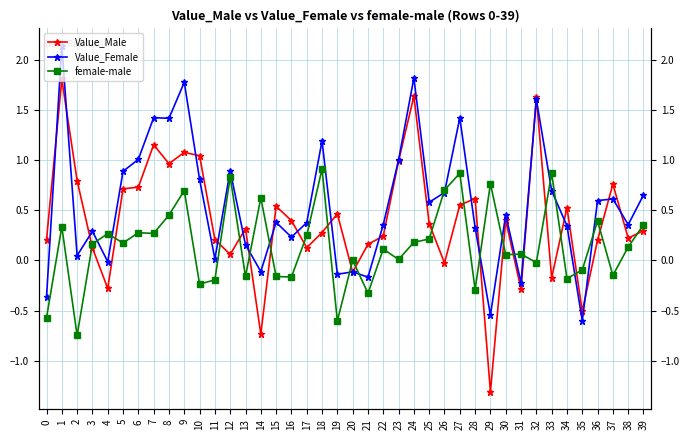

Where is Value_Male nearest to the value 0?

26